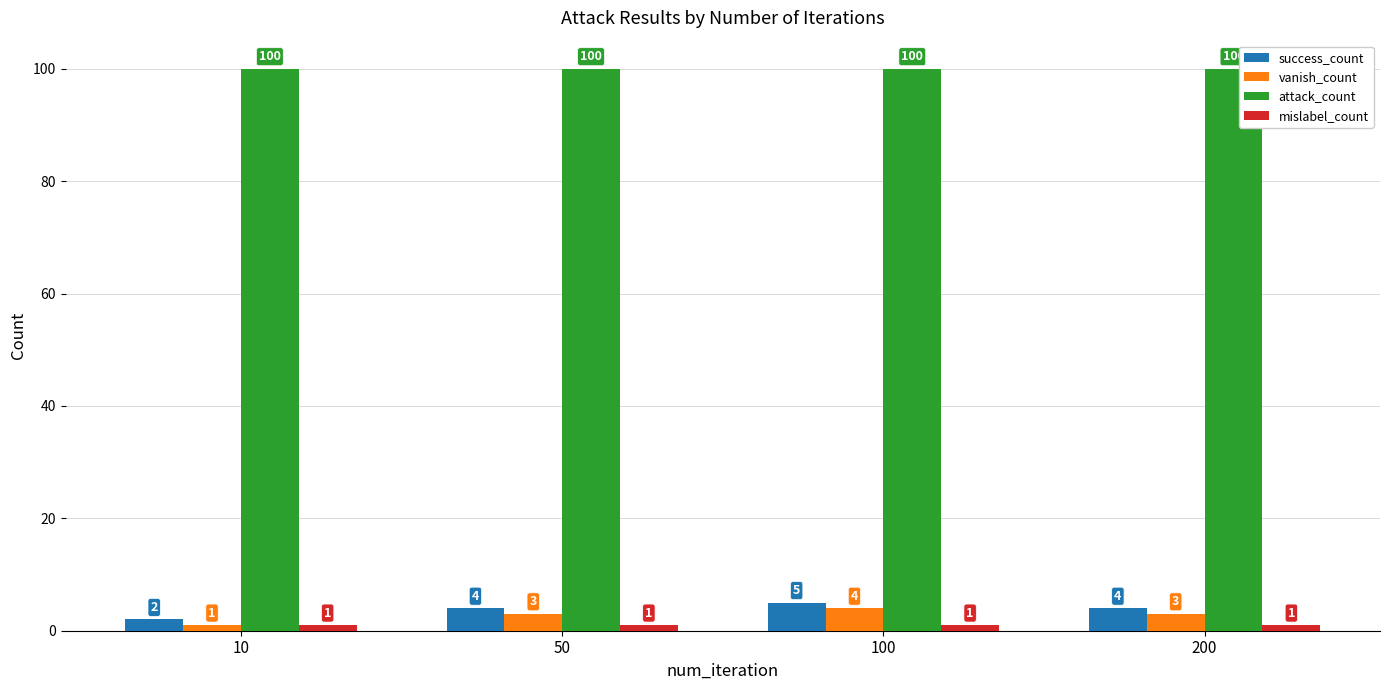

At which label is vanish_count closest to 2?

10